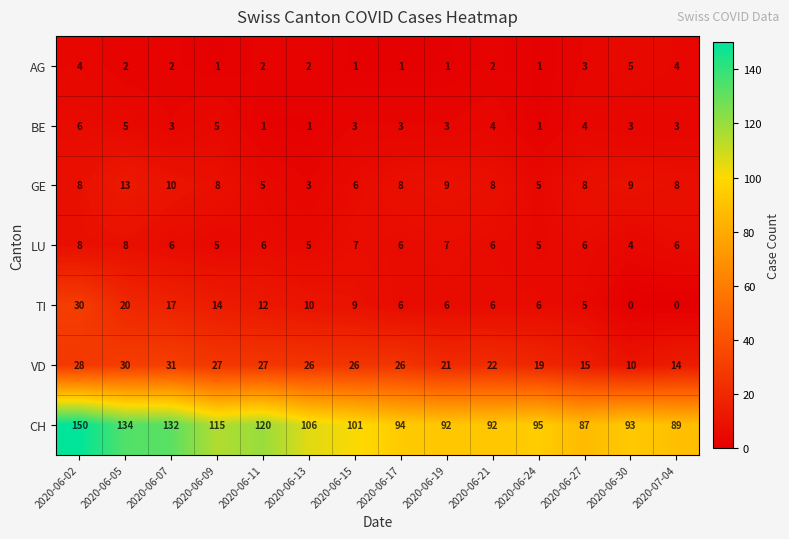

What is the sum of the LU values at 2020-06-09 and 2020-07-04?

11